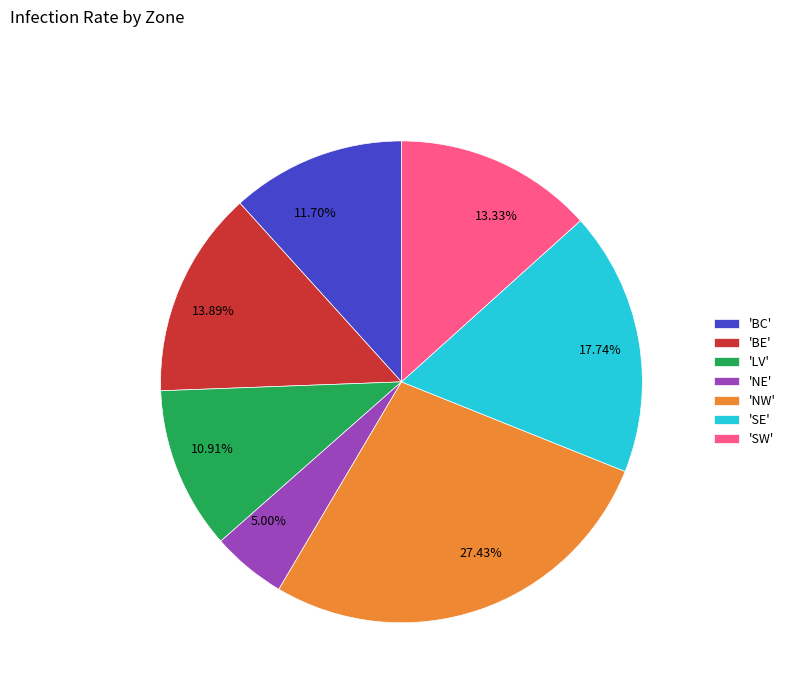

Is there any slice that represents more than half of the pie?

No